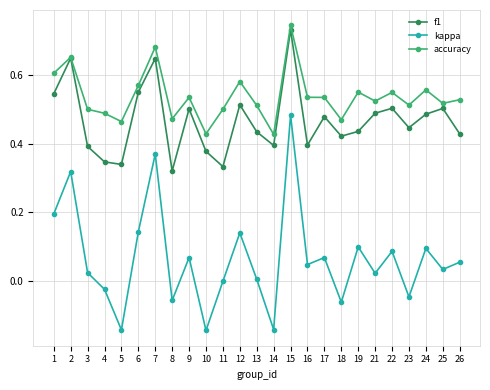

Does the chart display data point markers on the line(s)?

Yes